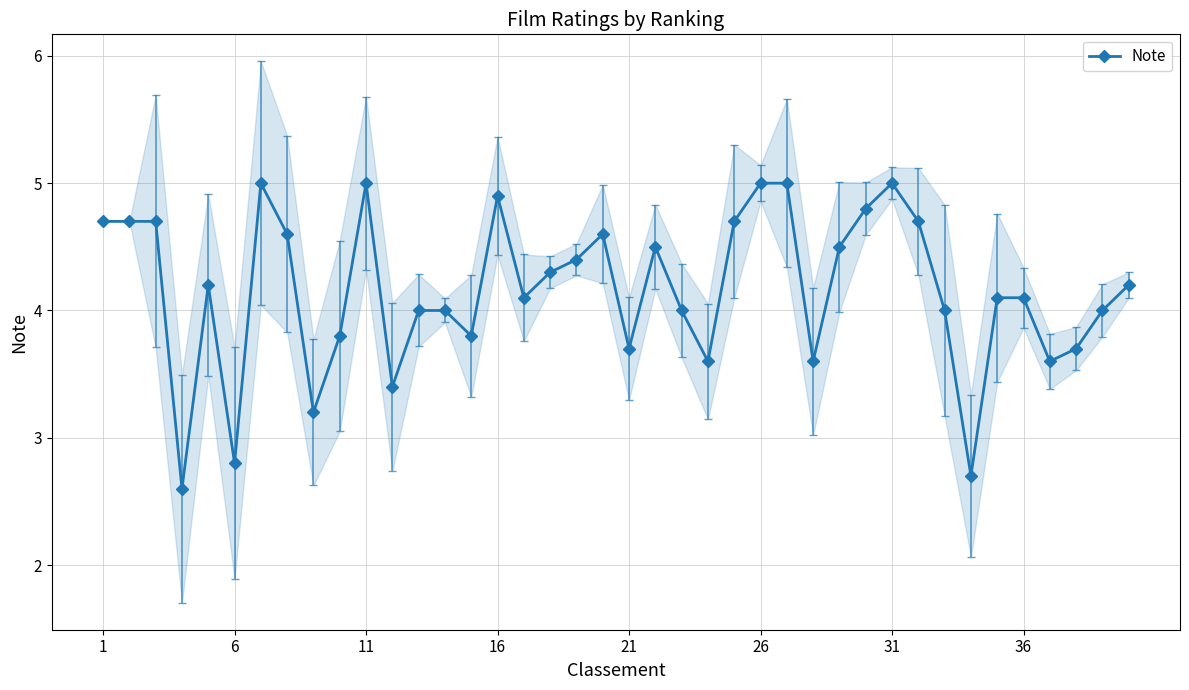

What is the highest value of the Note series?

5.0